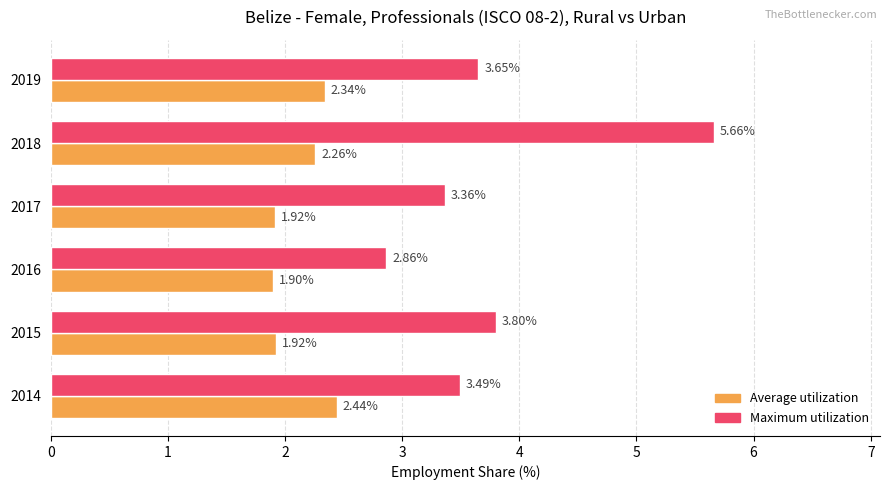

What is the total value across all series at 2017?

5.3